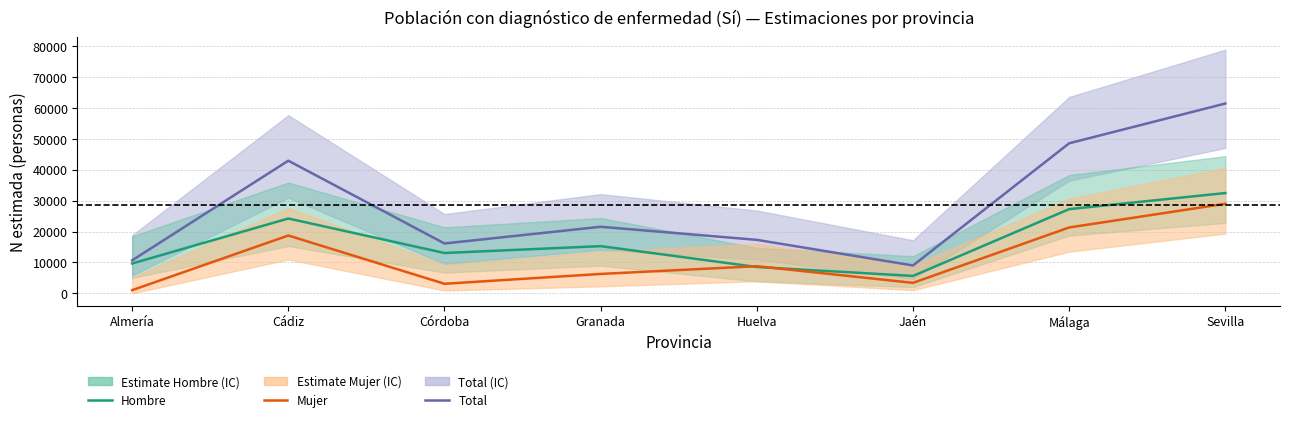

The value of Hombre at Córdoba is 18998. True or false?

False